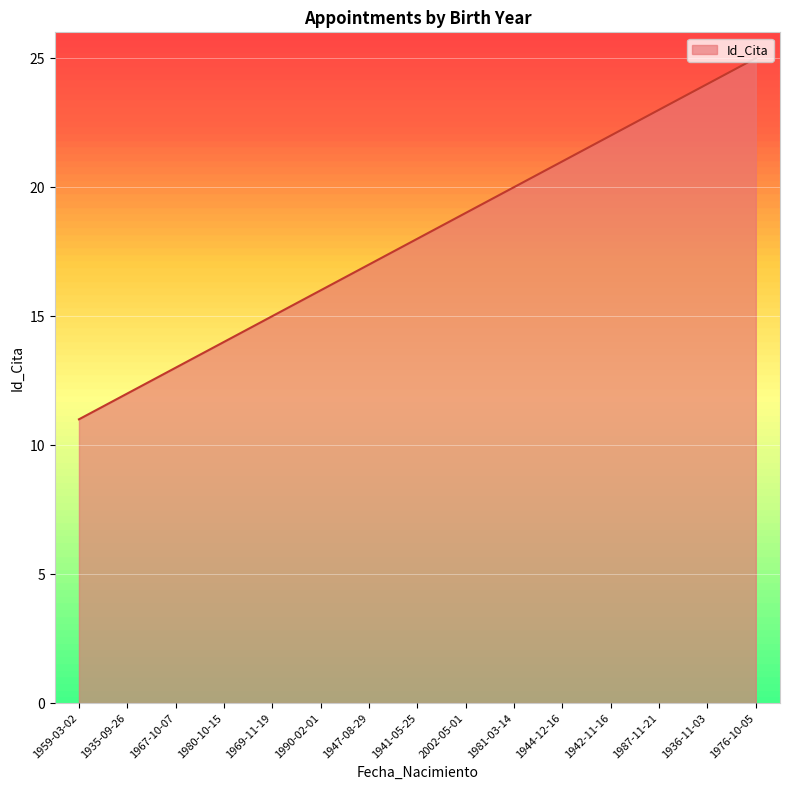

What position from the left is 1981-03-14?

10